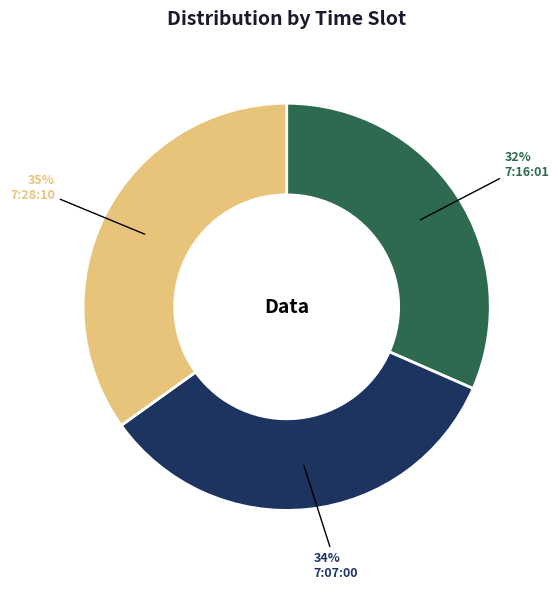

What is the largest slice in the pie chart?

7:28:10